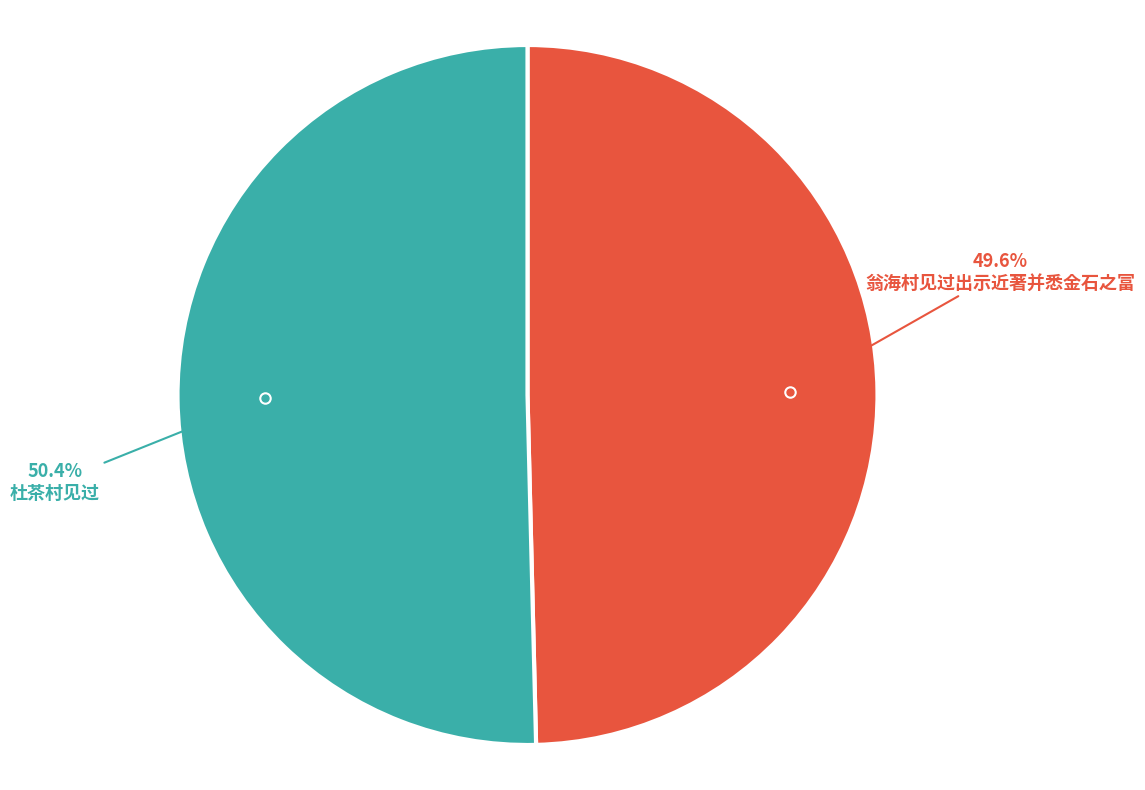

What is the ratio of the value at 杜茶村见过 to the value at 翁海村见过出示近著并悉金石之富?

1.0